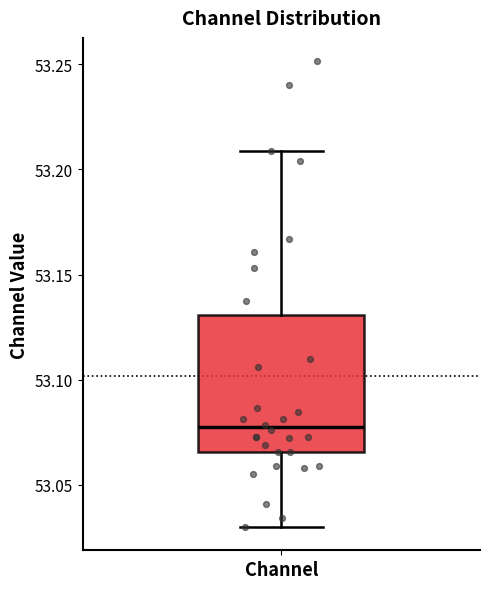

Transcribe this box plot: give where the median line is, the range the box spans, and where the two whiskers end, as read against the y-axis. The values are not printed on the chart, so give them approximately, as read against the axis.

median 53.075, box 53.065 to 53.130, whiskers 53.030 to 53.210